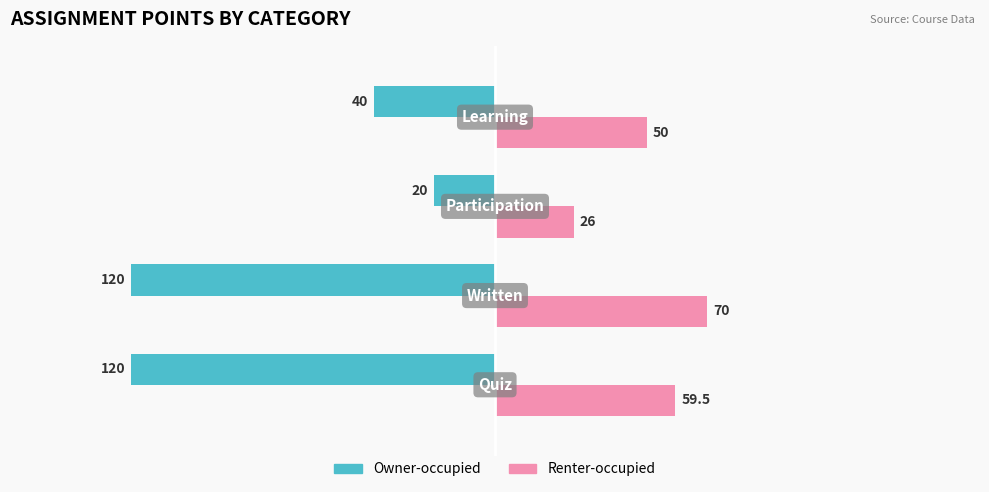

Which series has the largest total across all categories?

Renter-occupied